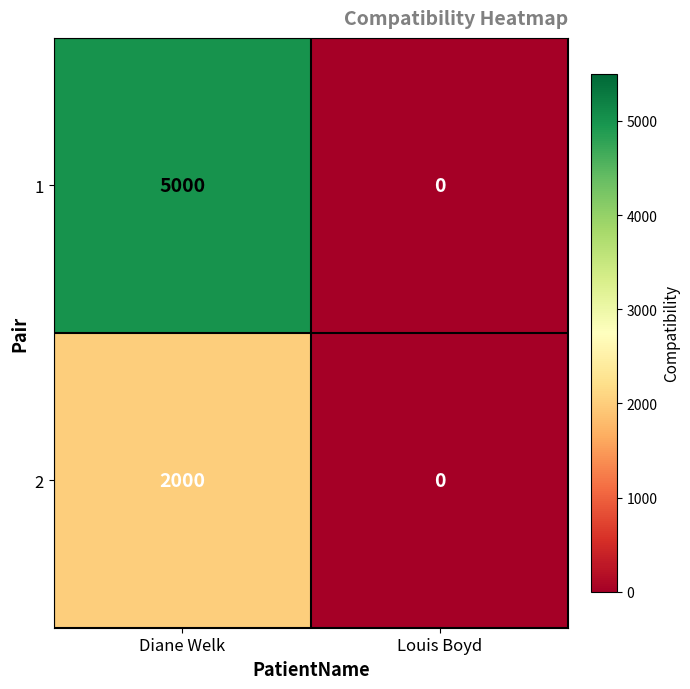

What is the sum of the 1 values at Diane Welk and Louis Boyd?

5000